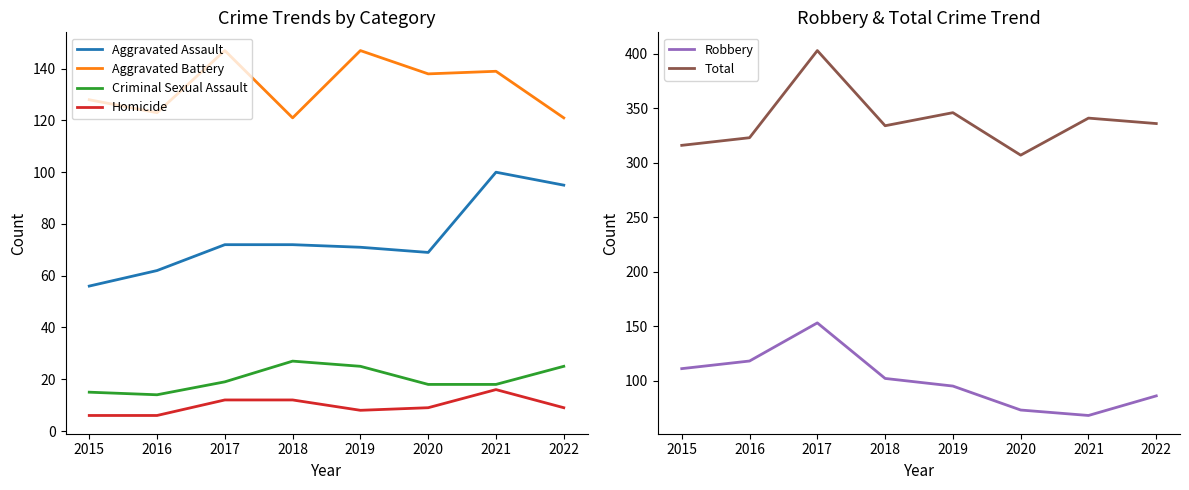

List the labels in order of Criminal Sexual Assault value, smallest first.

2016, 2015, 2020, 2021, 2017, 2019, 2022, 2018